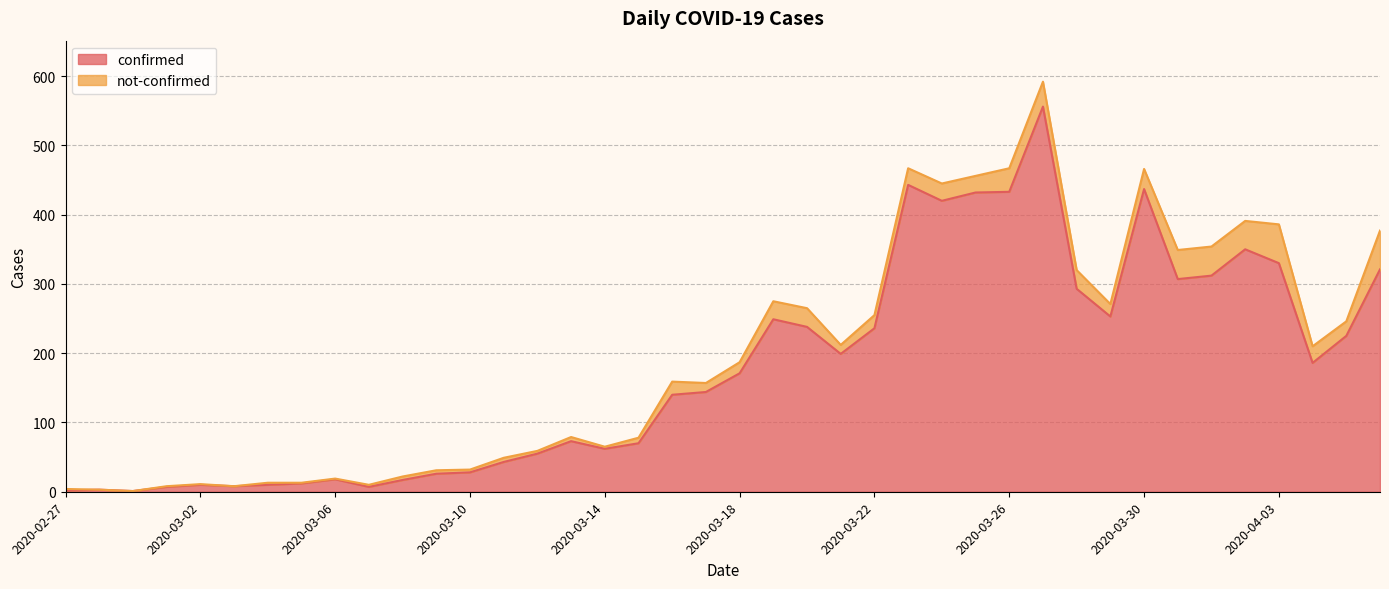

What position from the left is 2020-03-22?

25